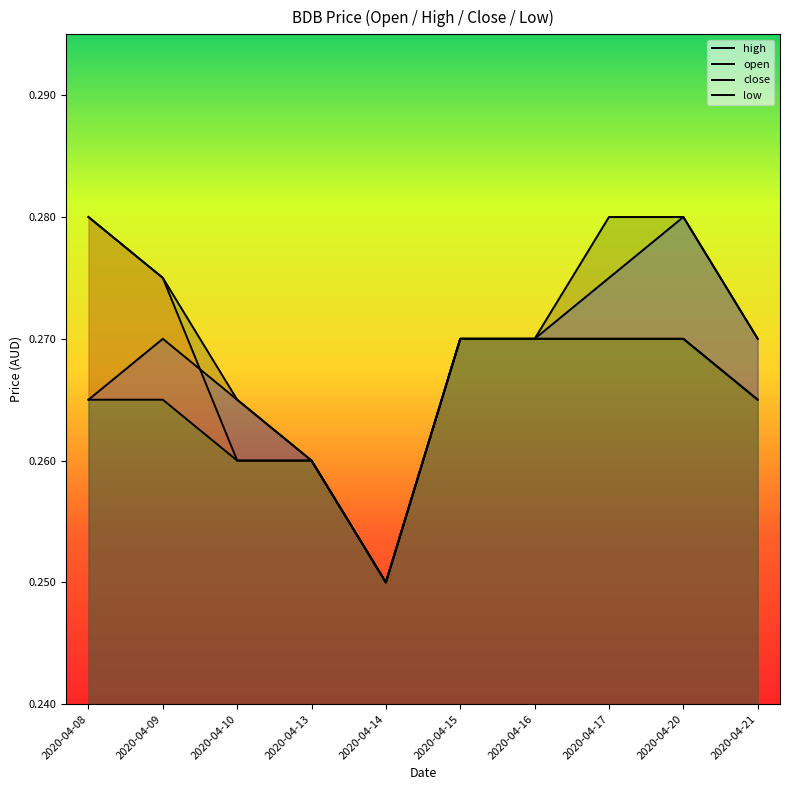

Does the chart display data point markers on the line(s)?

No